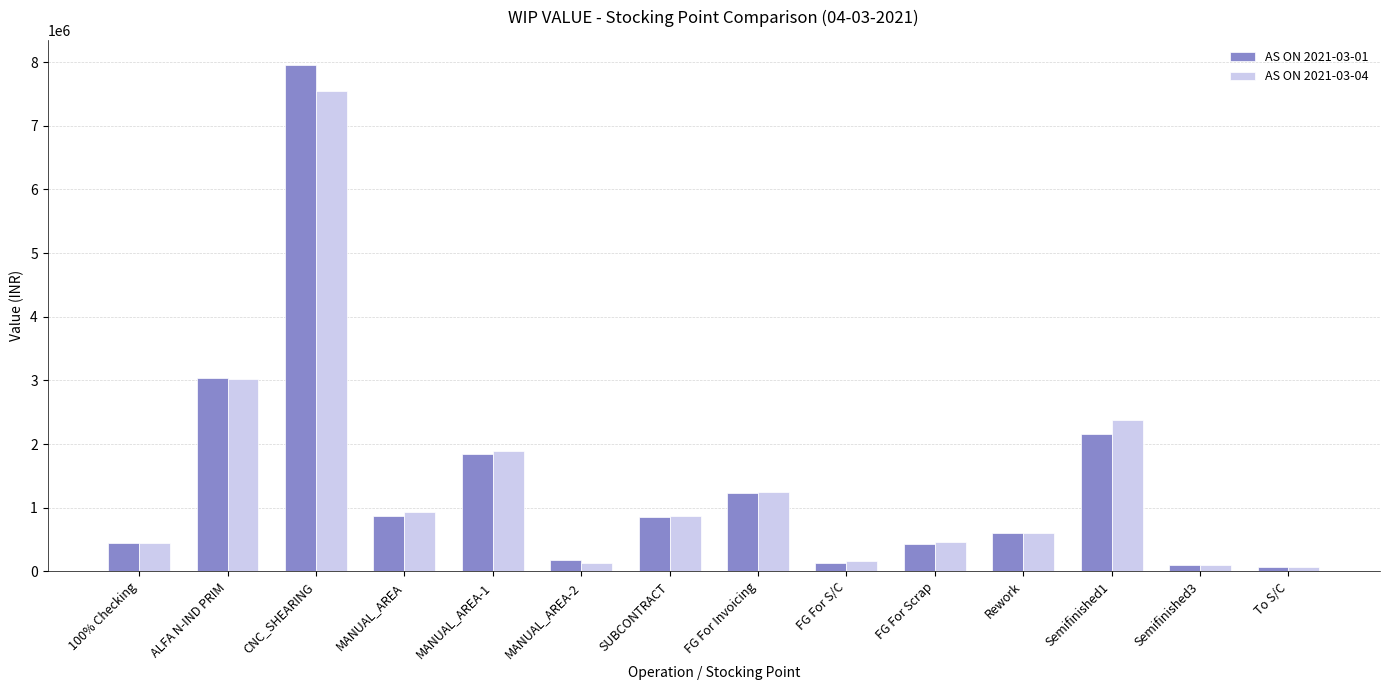

True or false: AS ON 2021-03-04 has a value of 937243.9 at MANUAL_AREA.

True